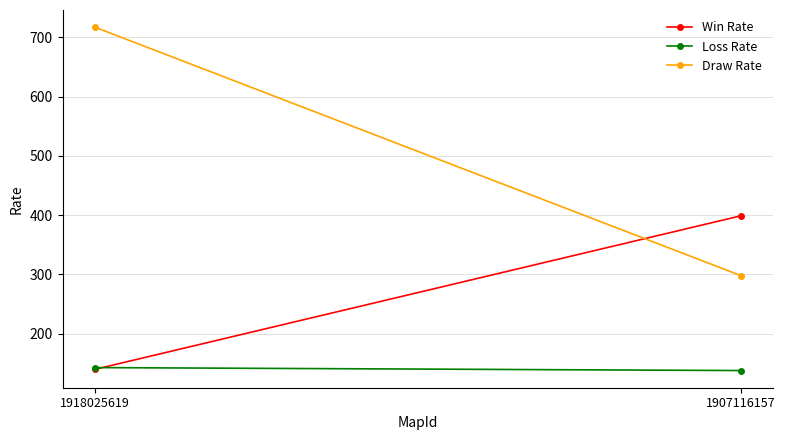

Reading left to right, what are all the values shown in this chart?

Win Rate: 1918025619=140	1907116157=399
Loss Rate: 1918025619=143	1907116157=138
Draw Rate: 1918025619=717	1907116157=298